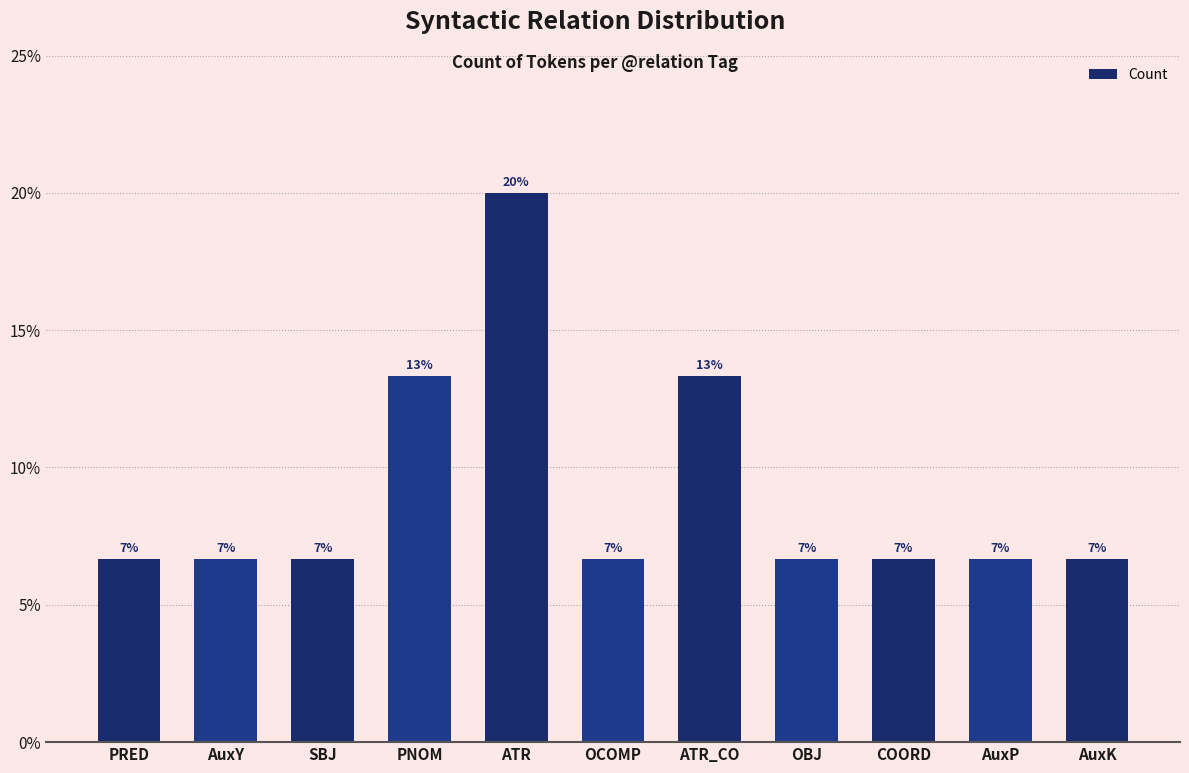

Which has a higher value, AuxK or COORD?

AuxK